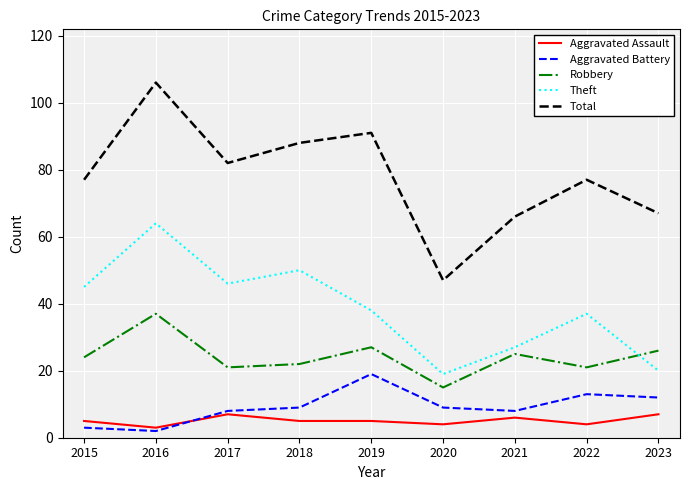

Is it true that Robbery equals 27 at 2019?

True